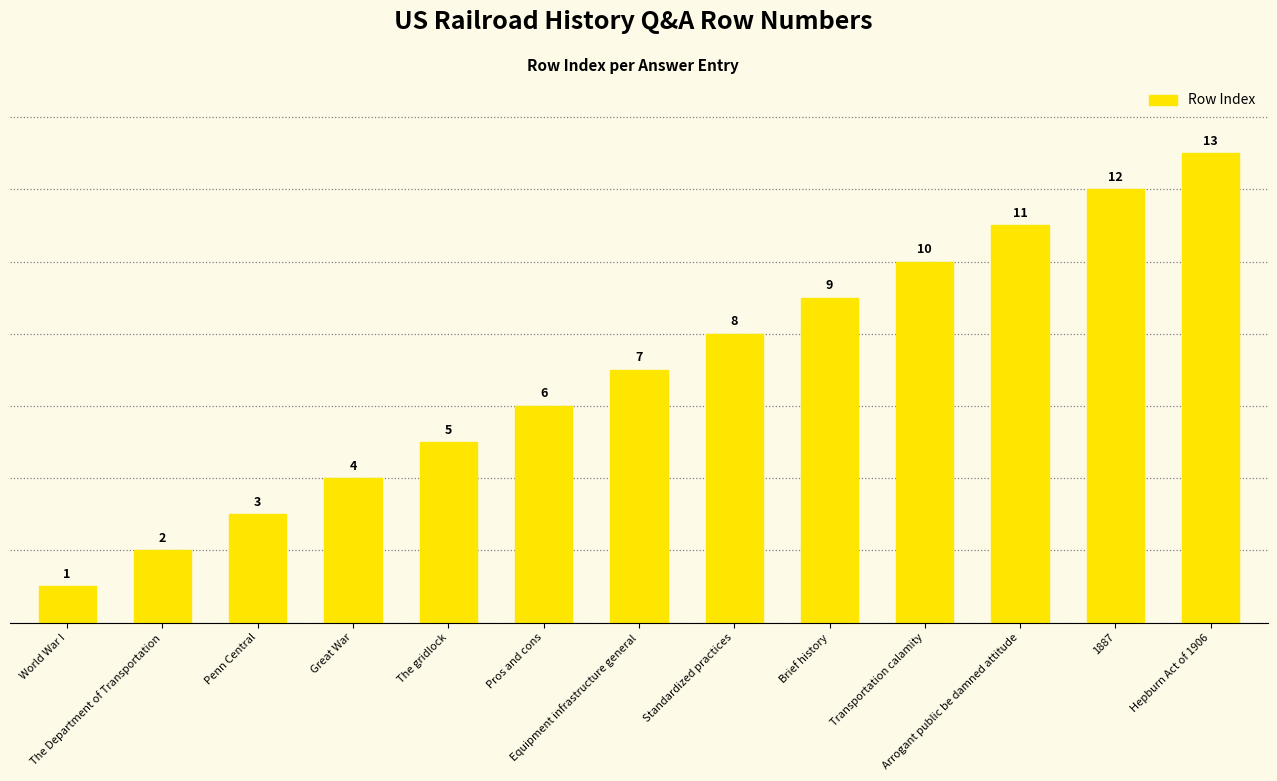

How many distinct data groups are displayed?

1